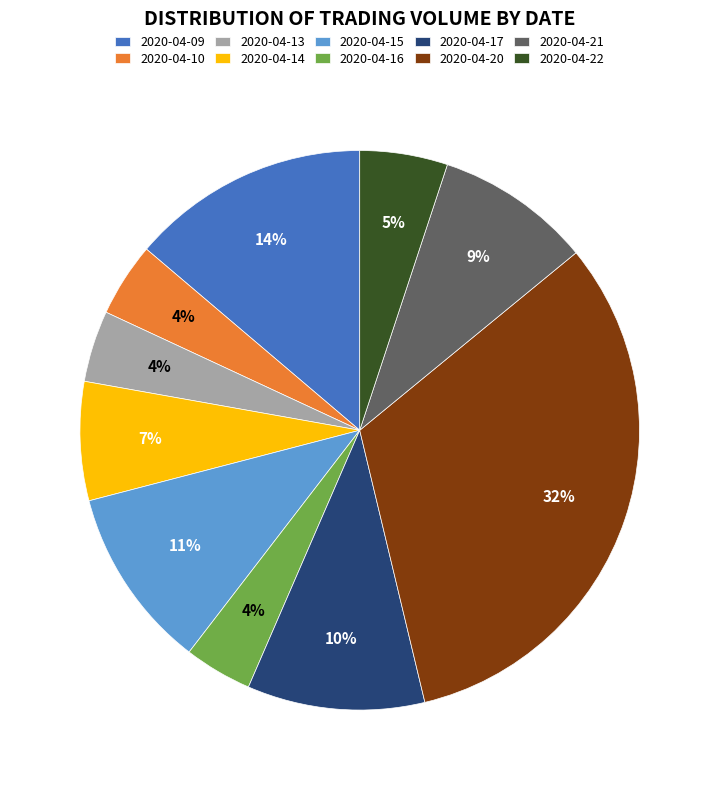

Which slice is the largest?

2020-04-20